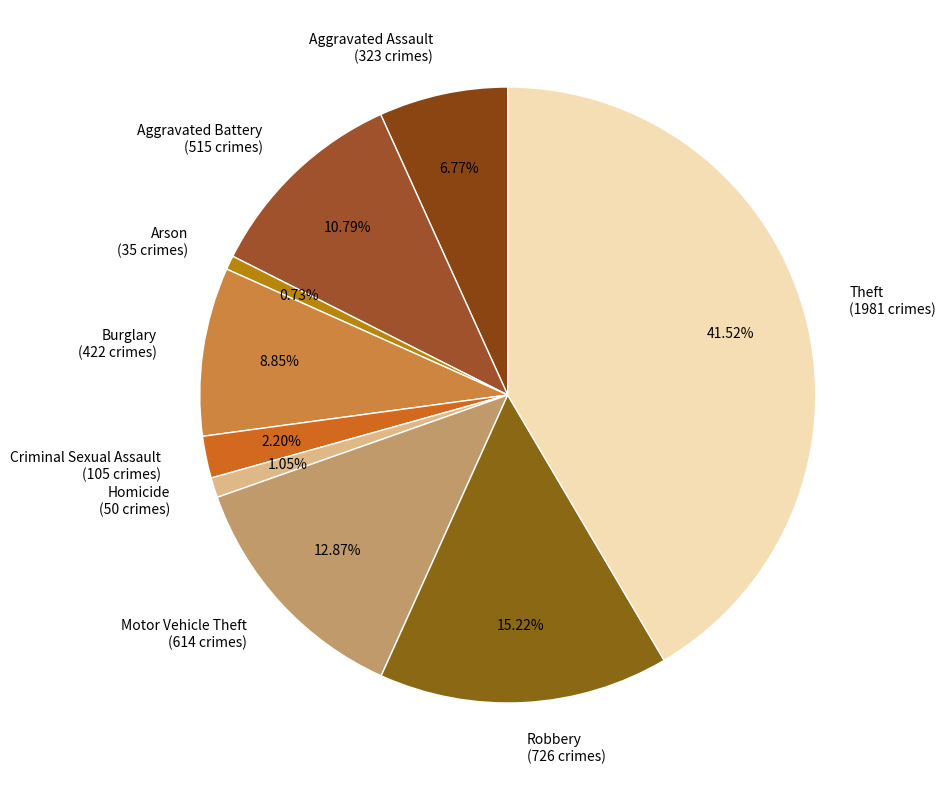

Combined, do Aggravated Assault (323 crimes) and Homicide (50 crimes) account for over 50%?

No